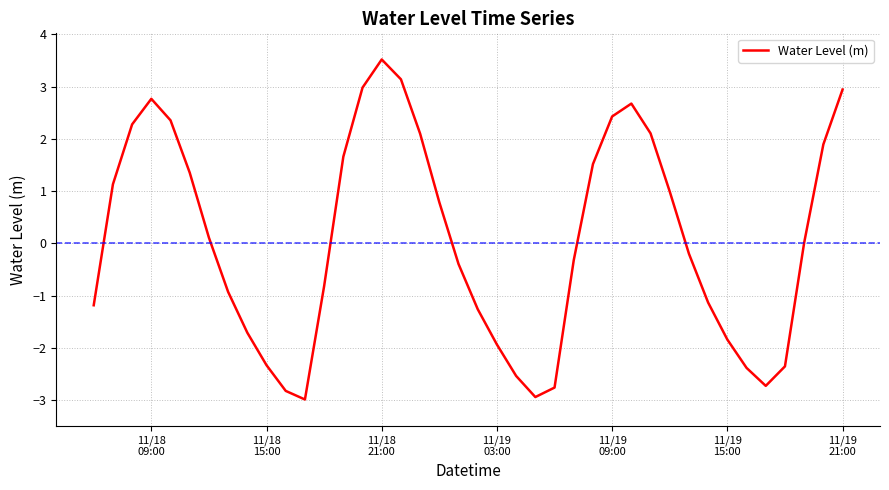

Does the chart display data point markers on the line(s)?

No